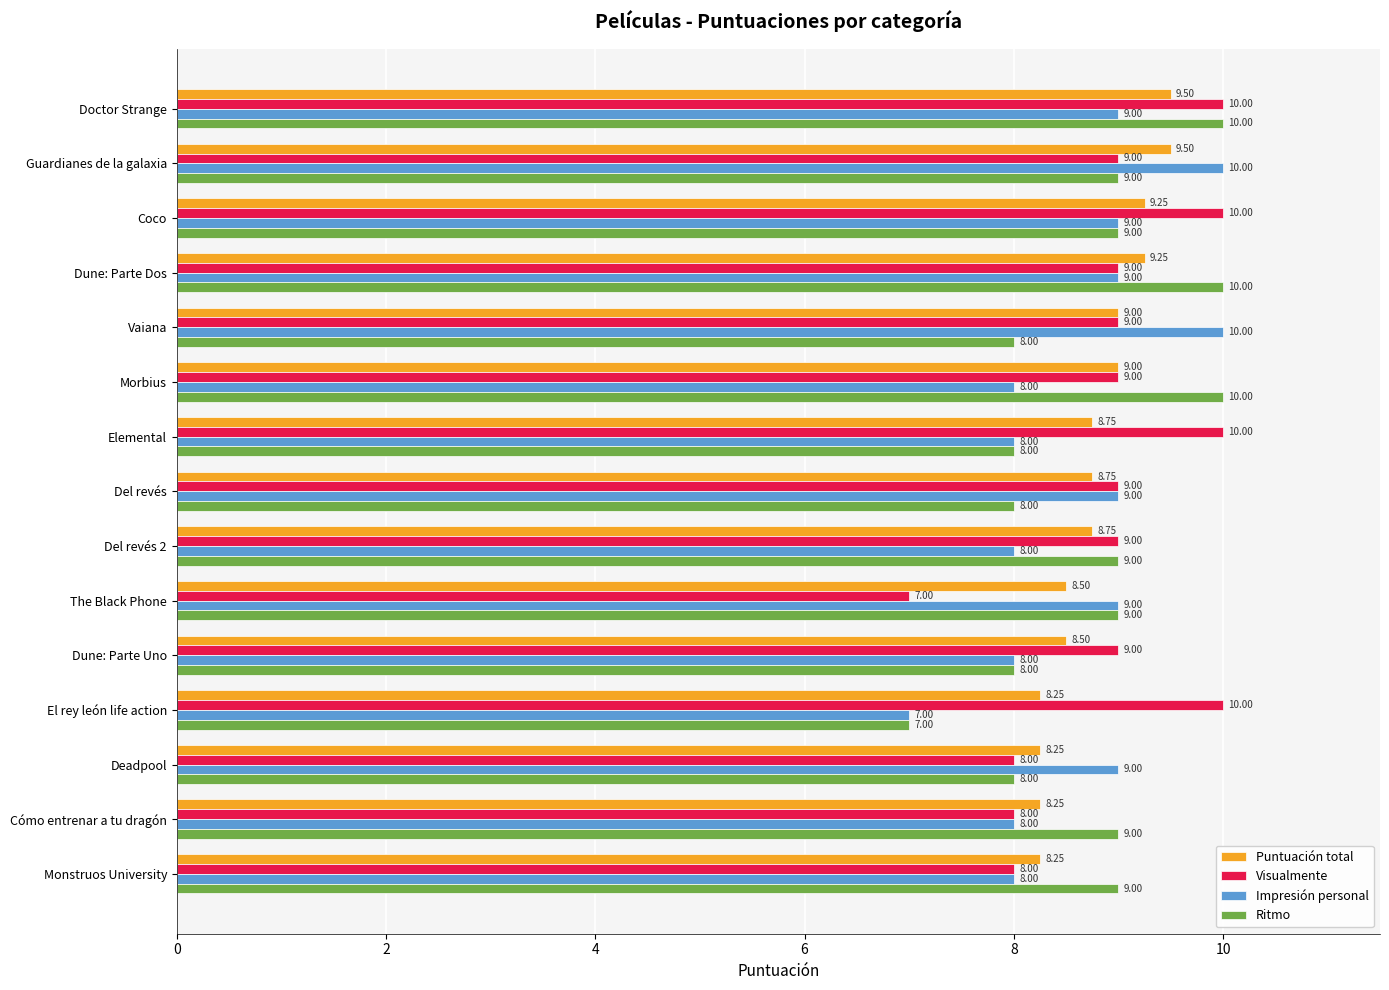

What is the difference between the maximum and minimum values in the Ritmo series?

3.0